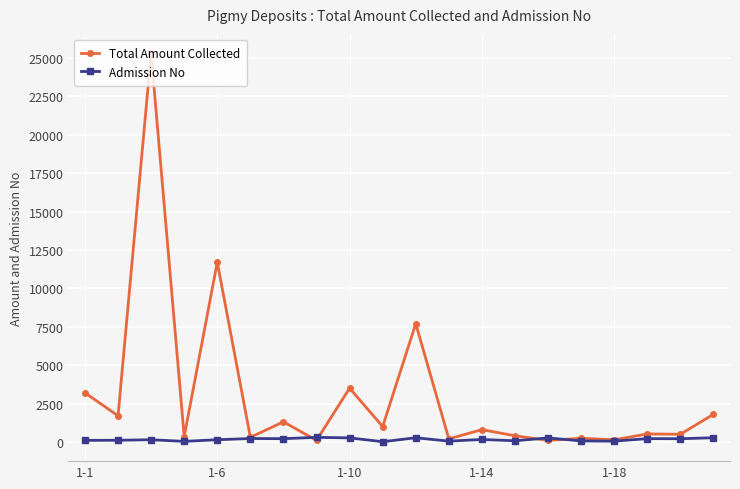

Which series has the largest total across all categories?

Total Amount Collected